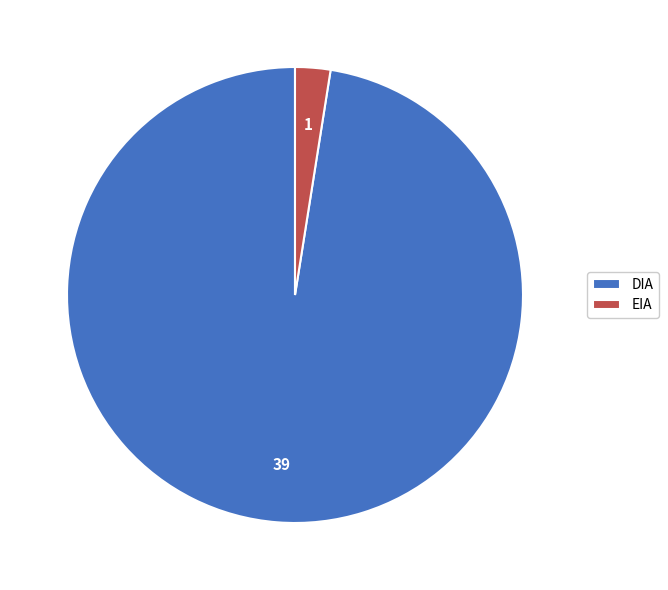

The EIA slice represents 12% of the pie. True or false?

False